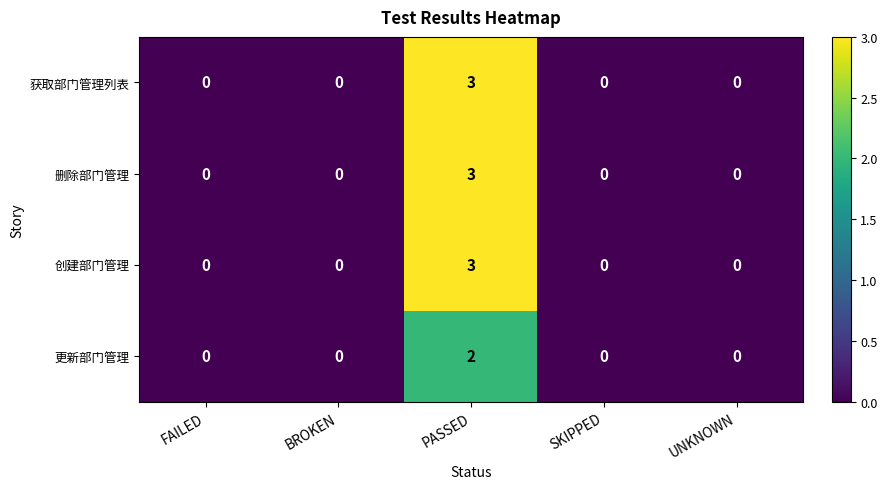

What is the sum of all 创建部门管理 values?

3